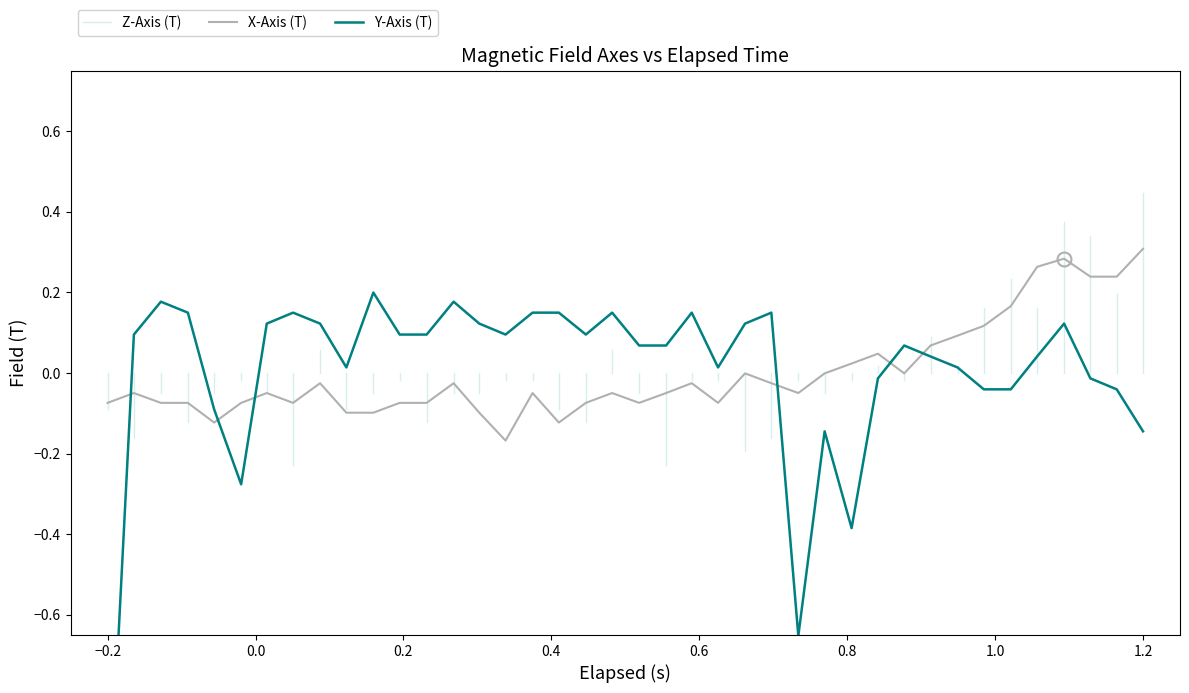

Is this an area chart (filled region under the line)?

No